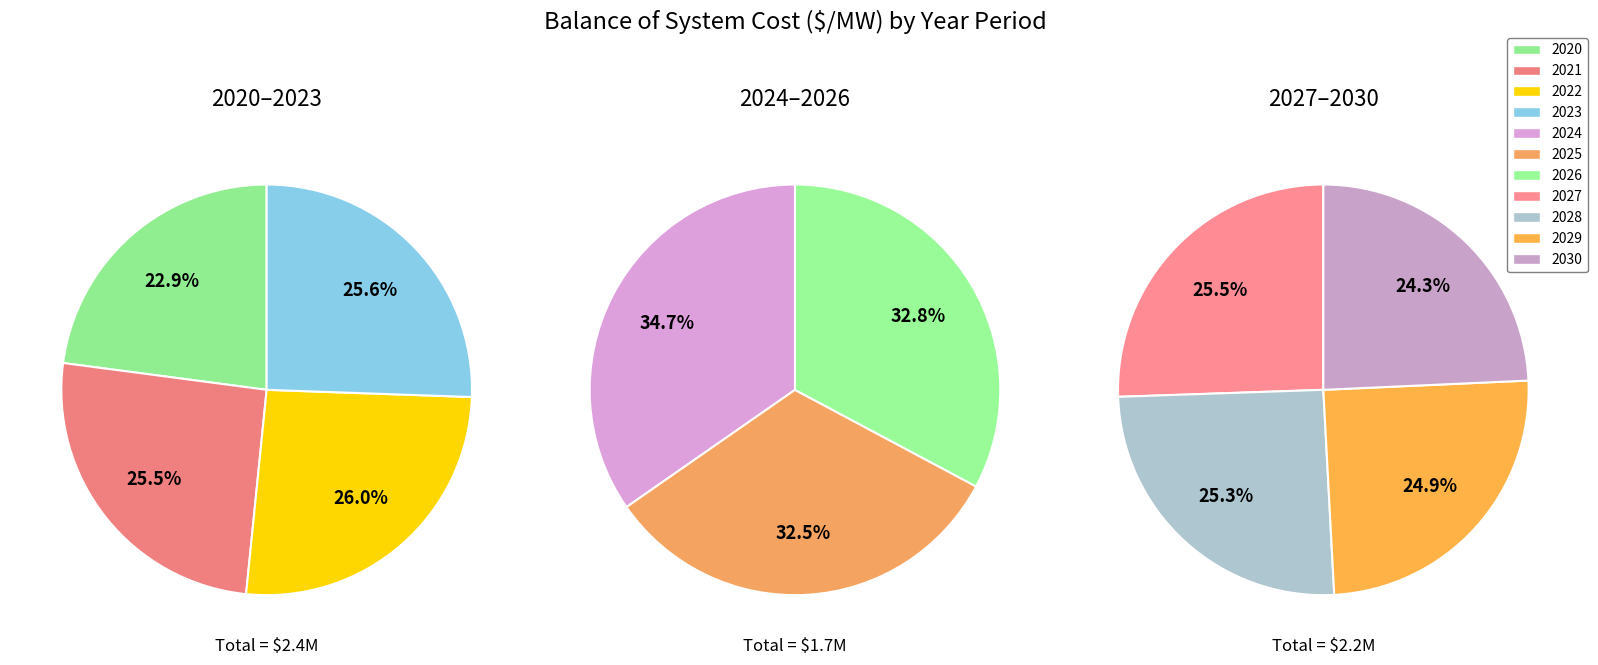

Count the number of slices in the pie.

11